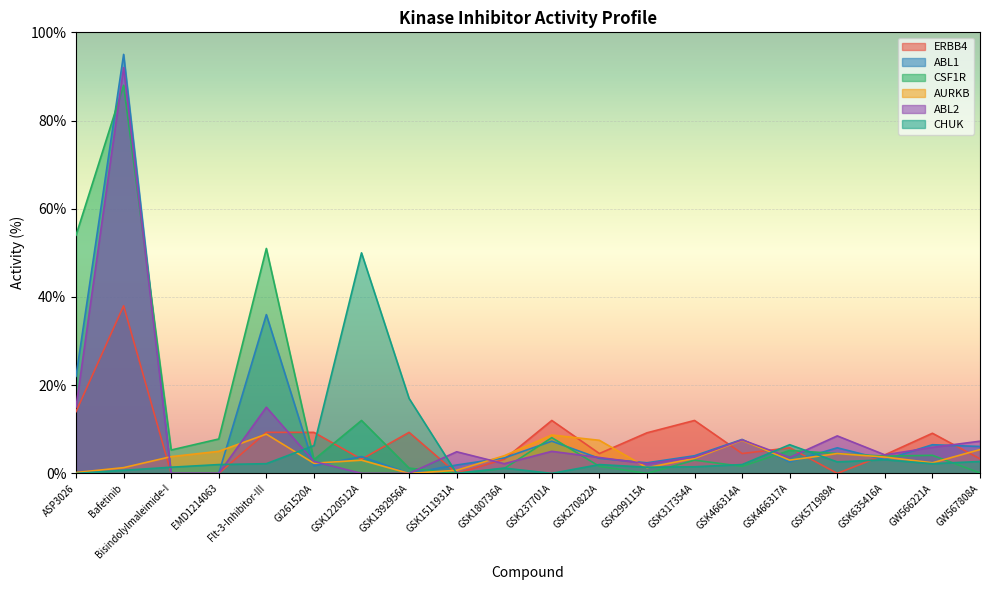

Which series ends up on top after the final intersection of CSF1R and ERBB4?

ERBB4